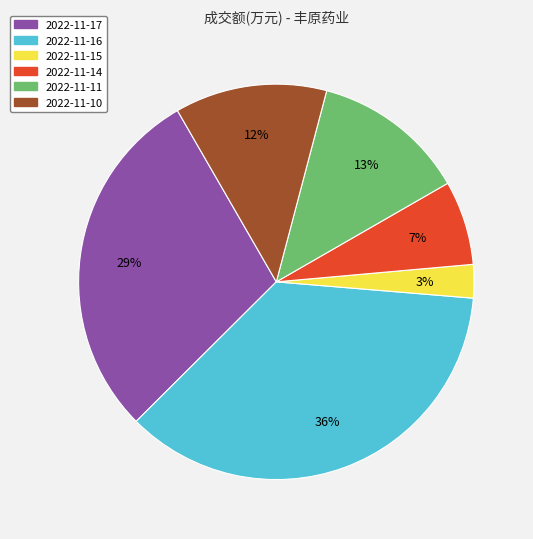

Is the sum of 2022-11-16 and 2022-11-11 greater than half?

No